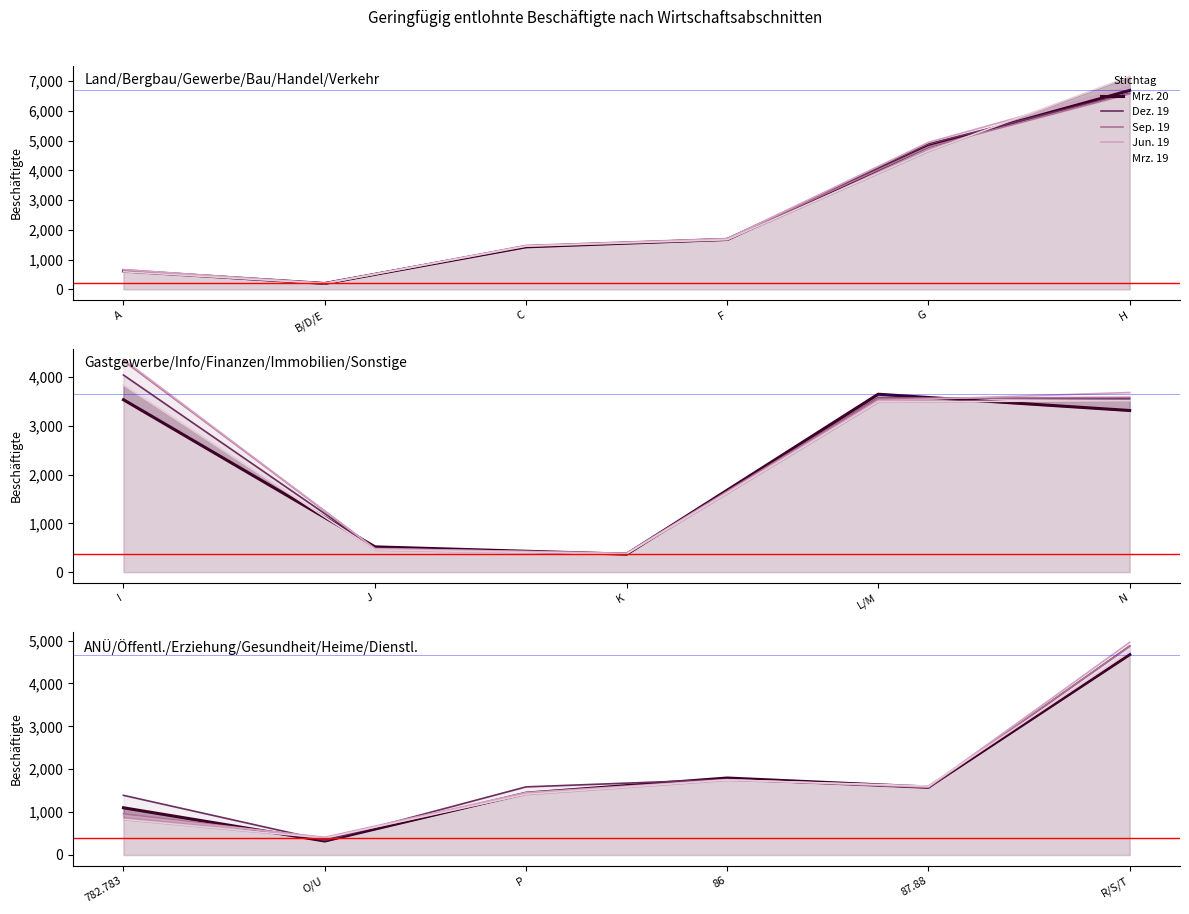

What is the value of the Jun. 19 point at the 5th from the left?

1588